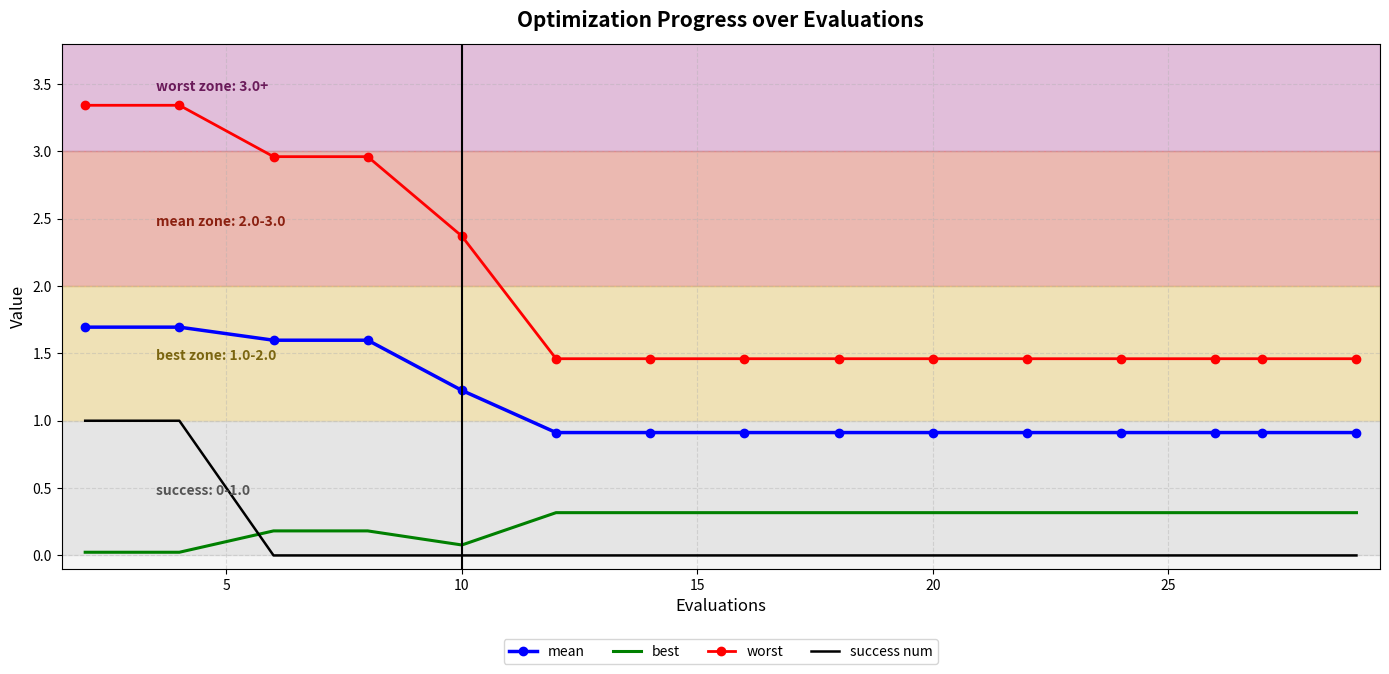

Which series has the largest range (max minus min)?

worst